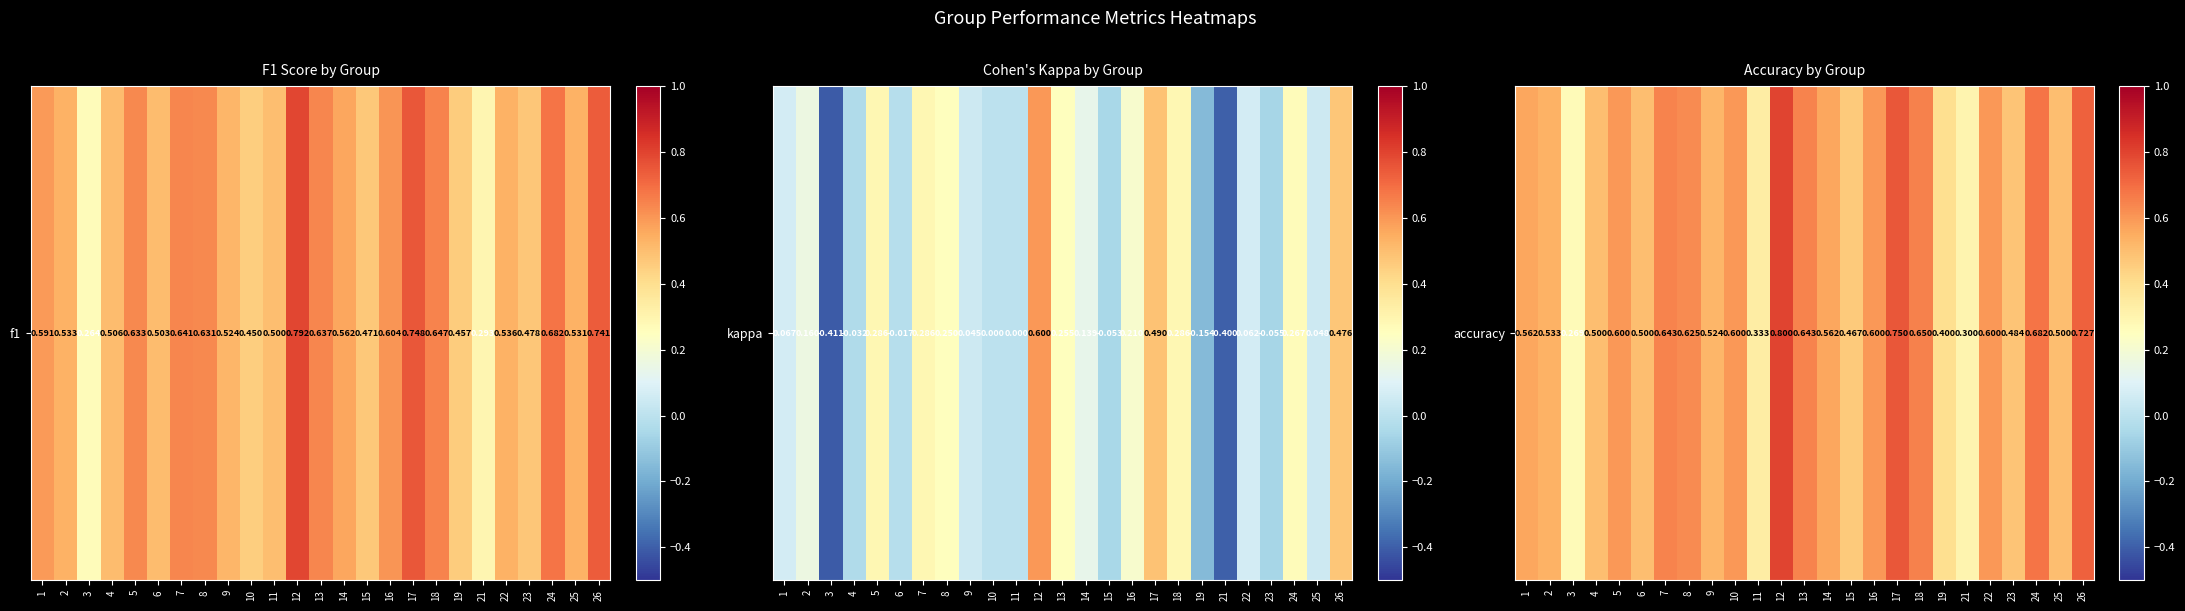

What is the difference between the maximum and minimum values?

0.5